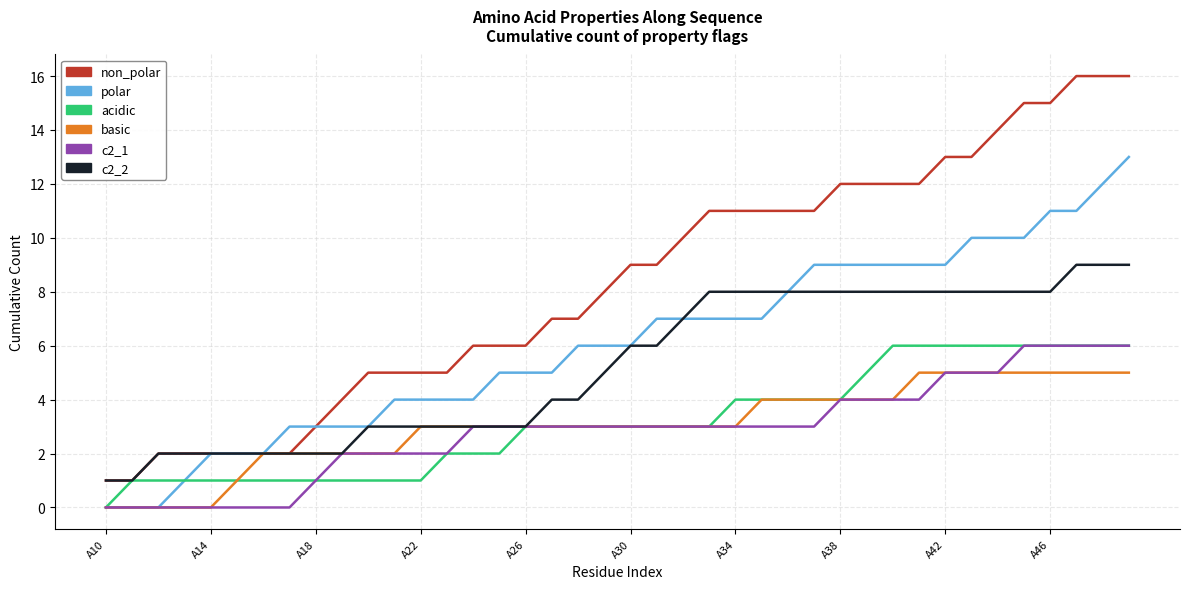

What is the greatest value displayed?

16